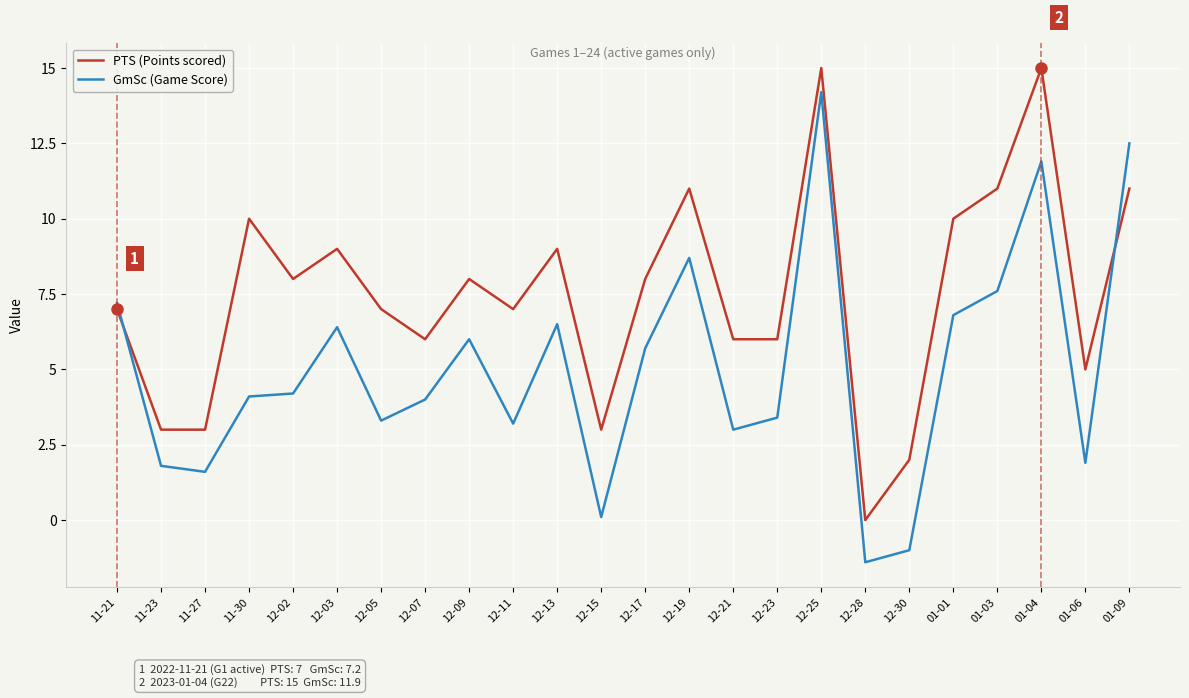

Which series ends up on top after the final intersection of GmSc (Game Score) and PTS (Points scored)?

GmSc (Game Score)